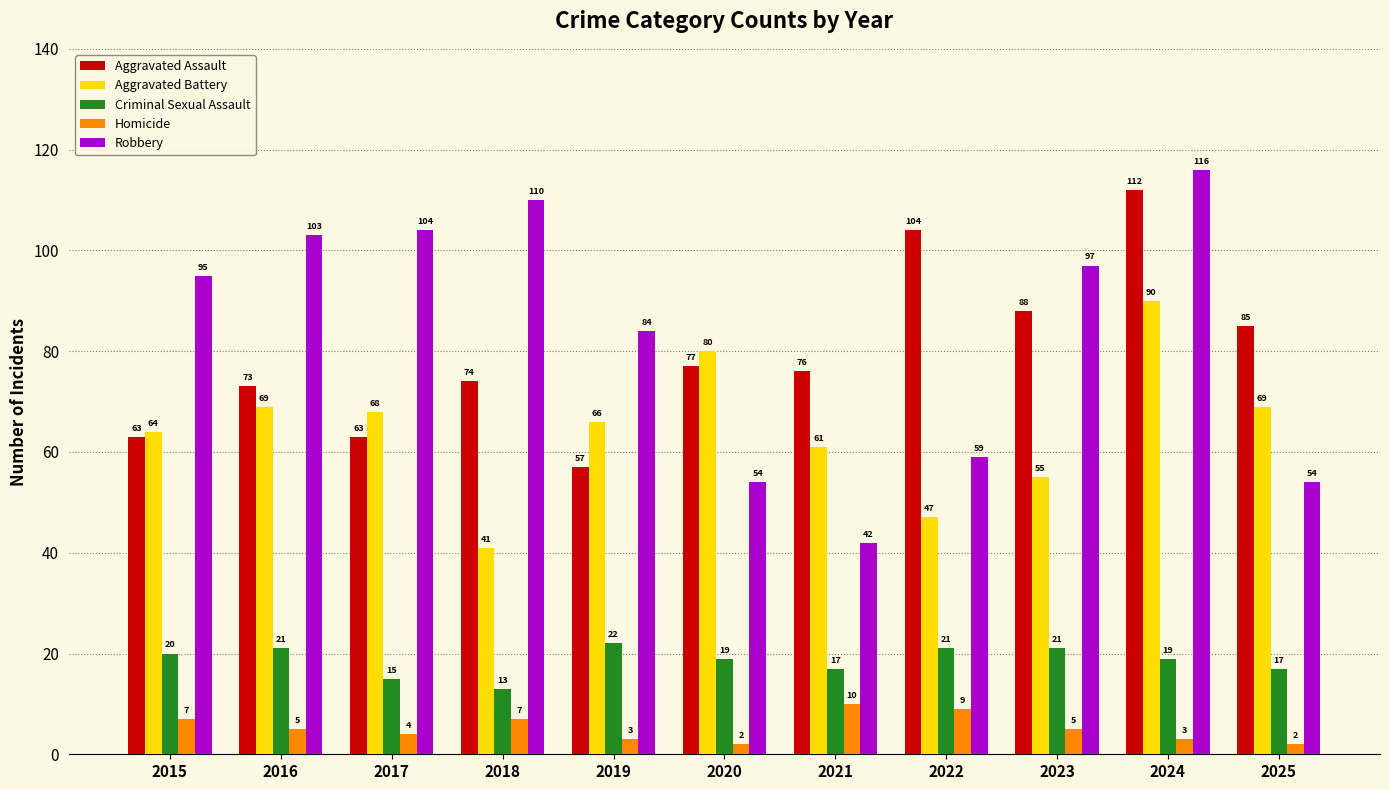

Which series has the largest range (max minus min)?

Robbery